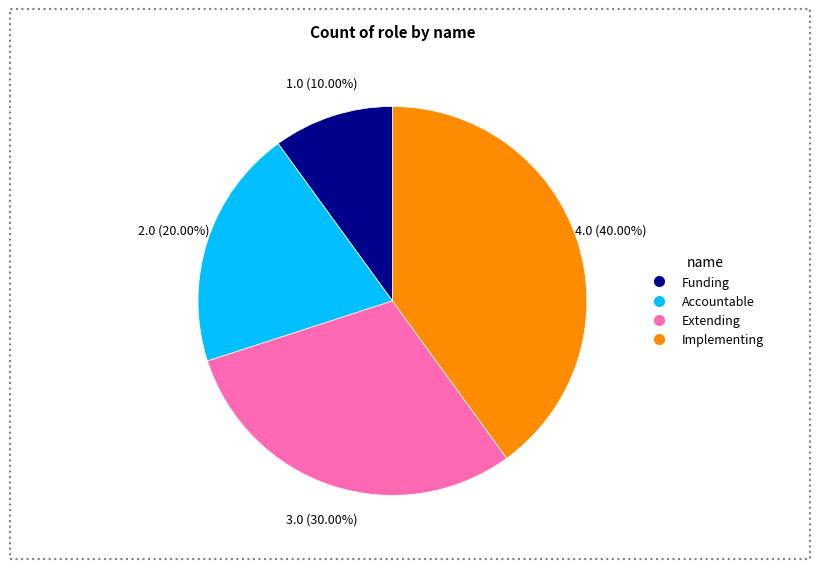

Does Accountable represent more than half of the total?

No